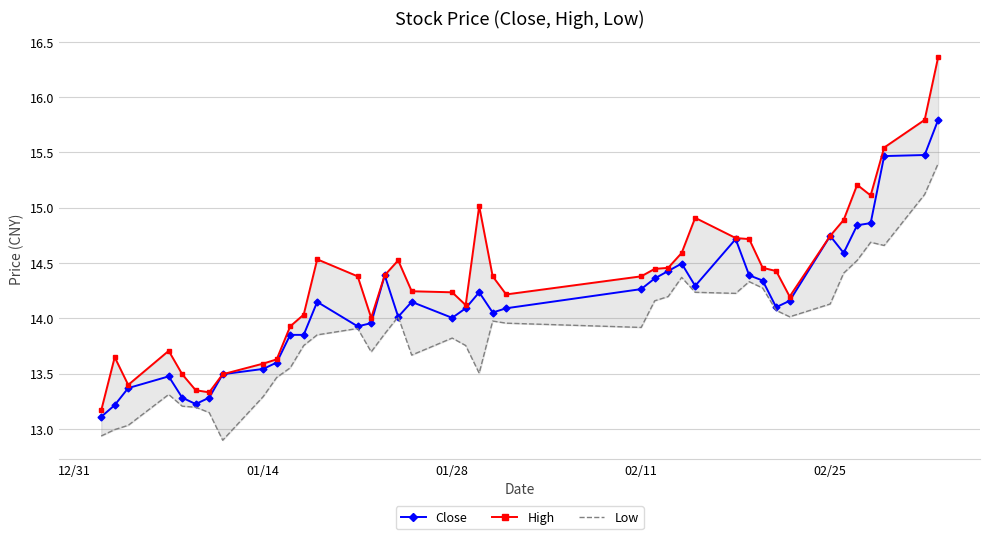

True or false: Close and Low cross at least once.

False